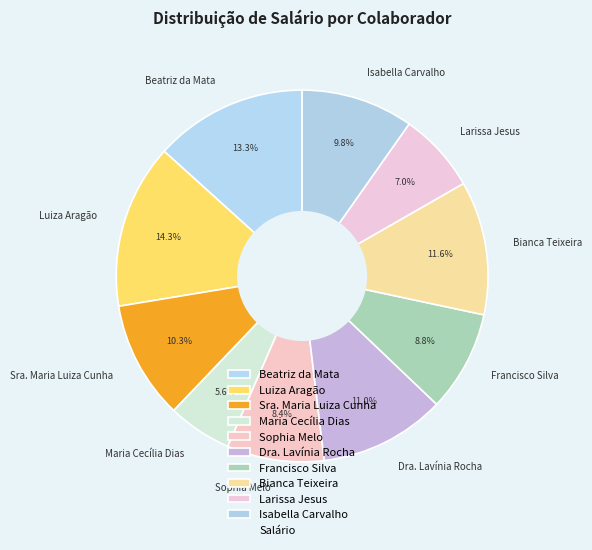

Which category has the biggest portion of the pie?

Luiza Aragão